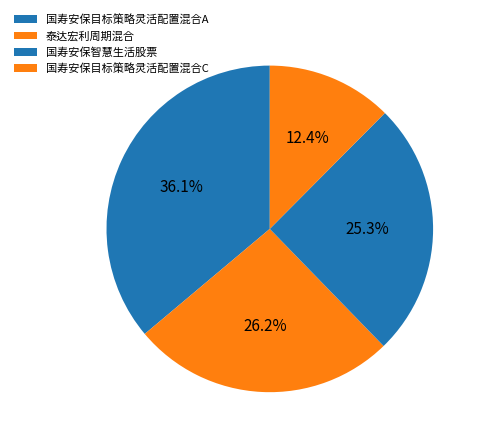

How many segments does this pie chart have?

4